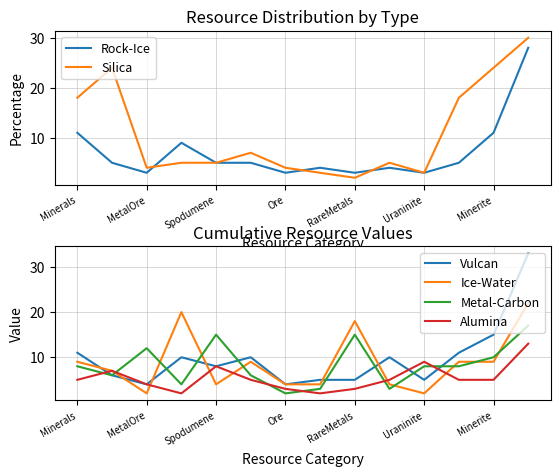

What is the label of the 7th point from the right?

7